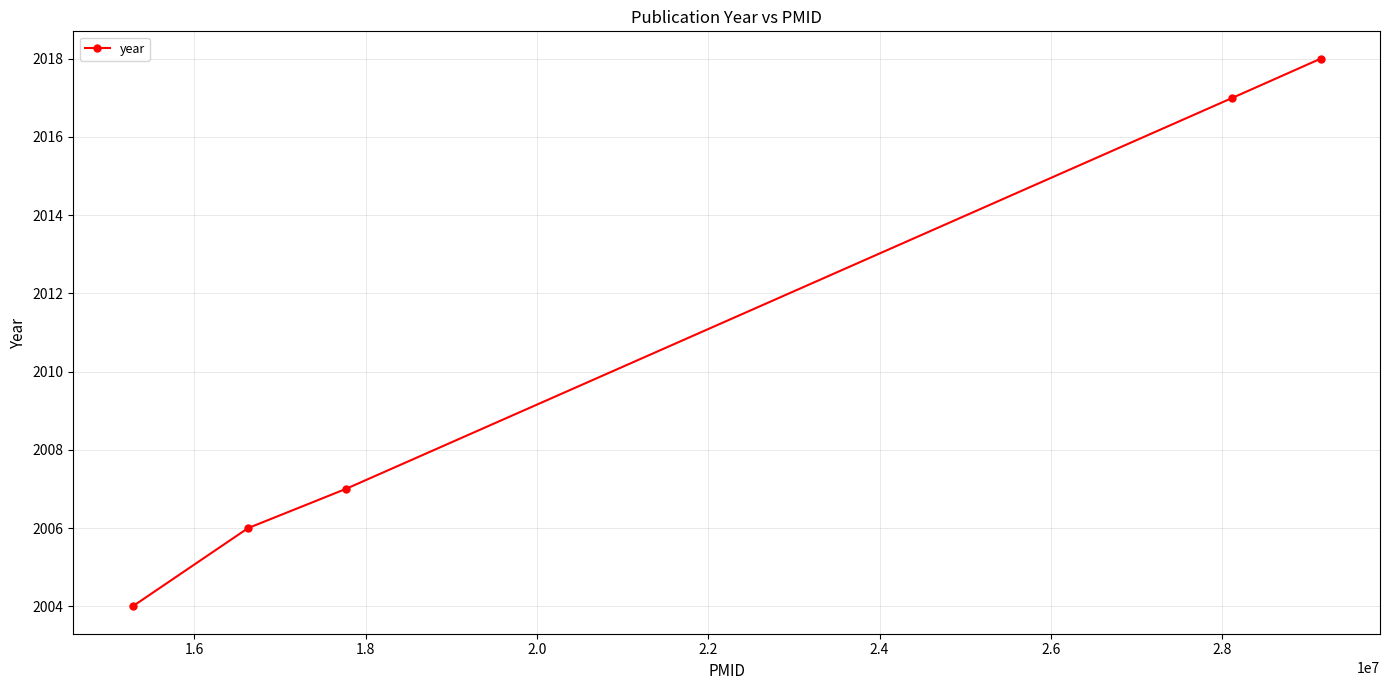

What is the greatest value displayed?

2018